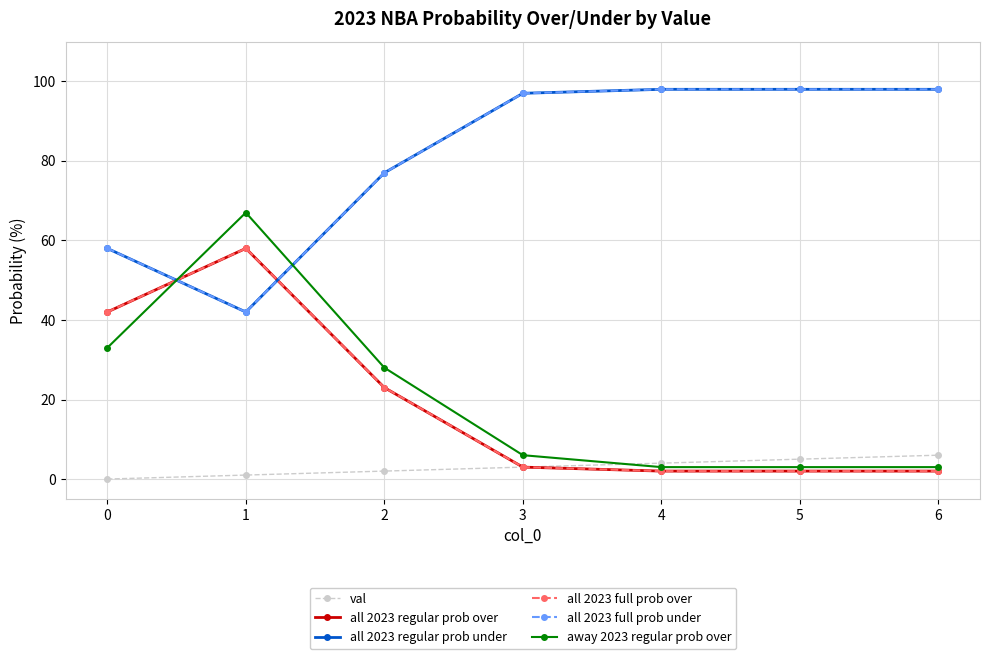

Which series has the widest spread of values?

away 2023 regular prob over